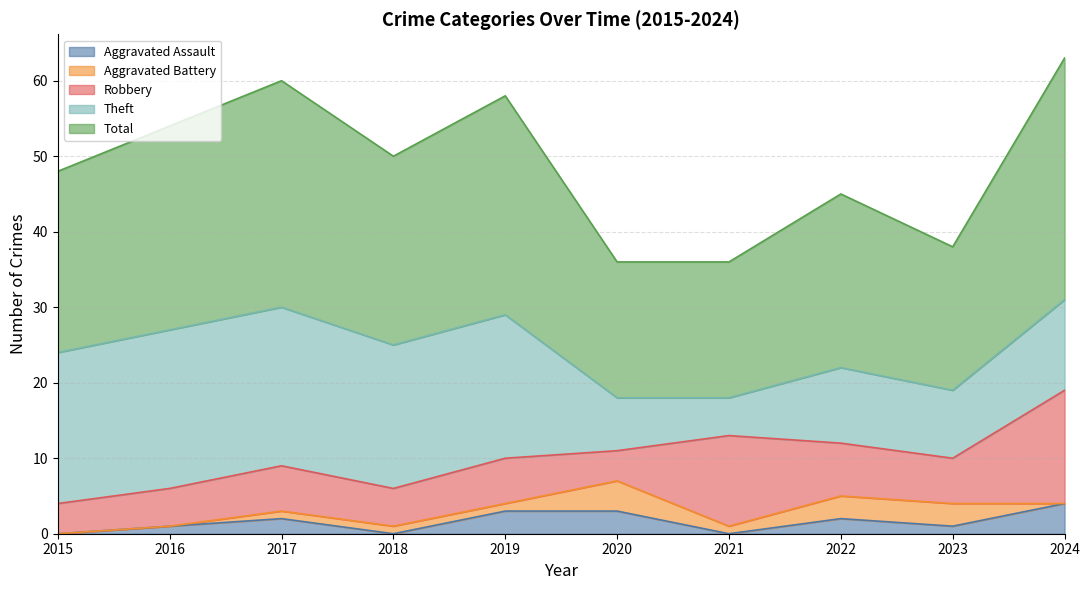

What is the sum of all Aggravated Assault values?

16